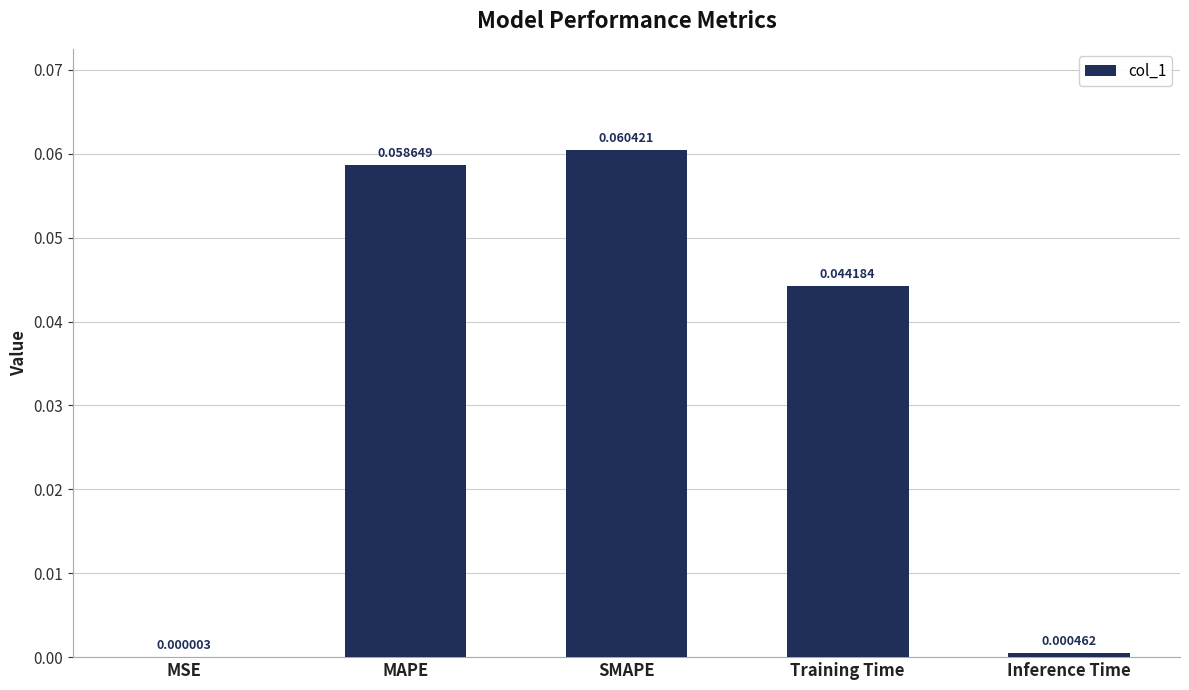

Where is the data nearest to the value 0?

MSE